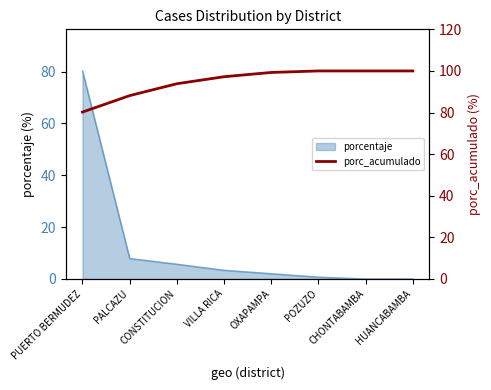

True or false: there are more than 1 points higher than both neighbors.

False